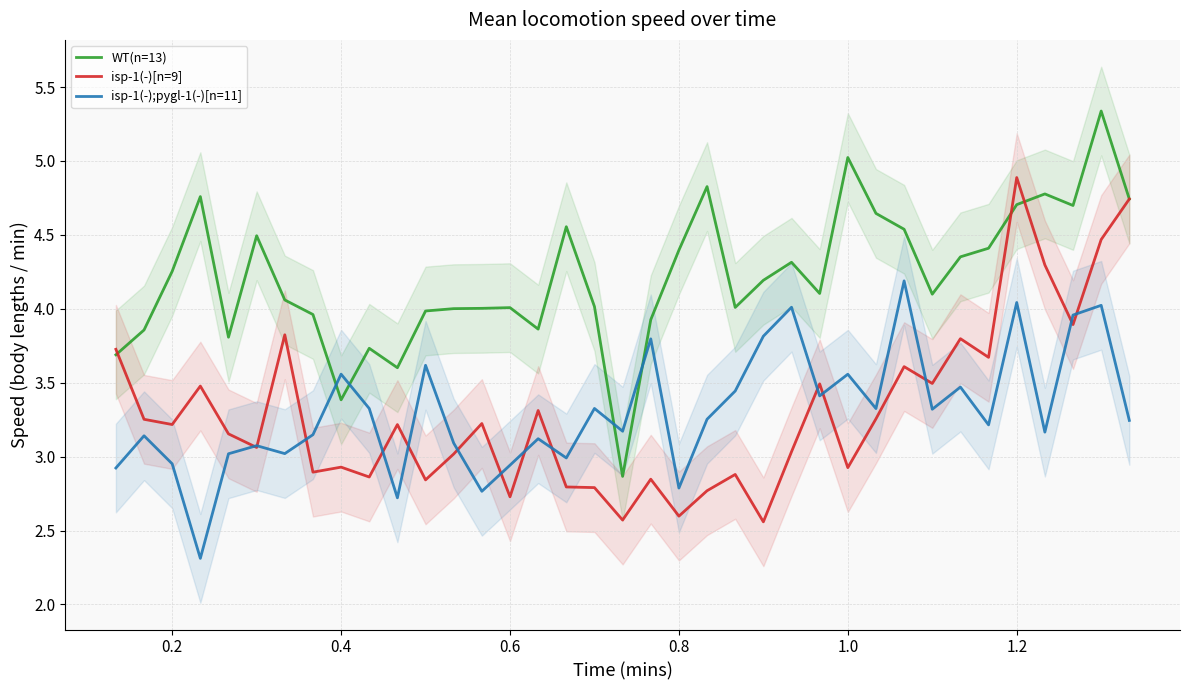

What is the lowest value of the isp-1(-);pygl-1(-)[n=11] series?

2.3